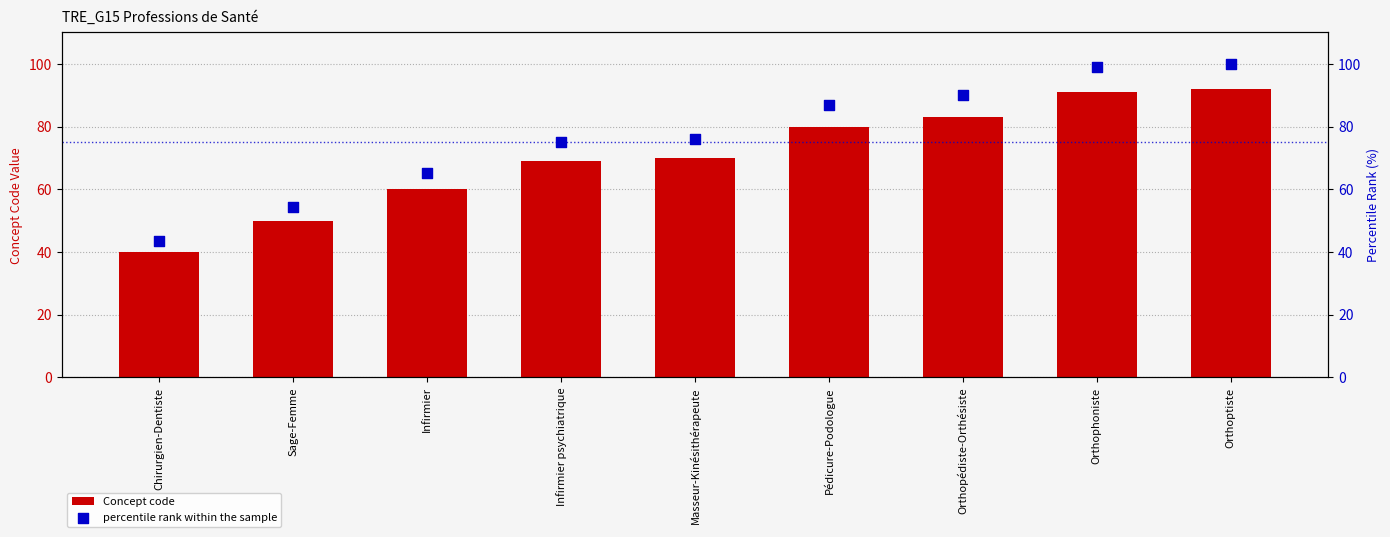

At how many categories does at least one series exceed 94?

2